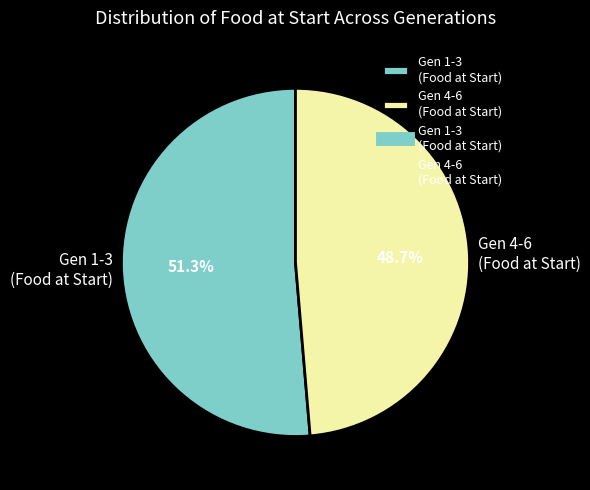

How many slices are in this pie chart?

2